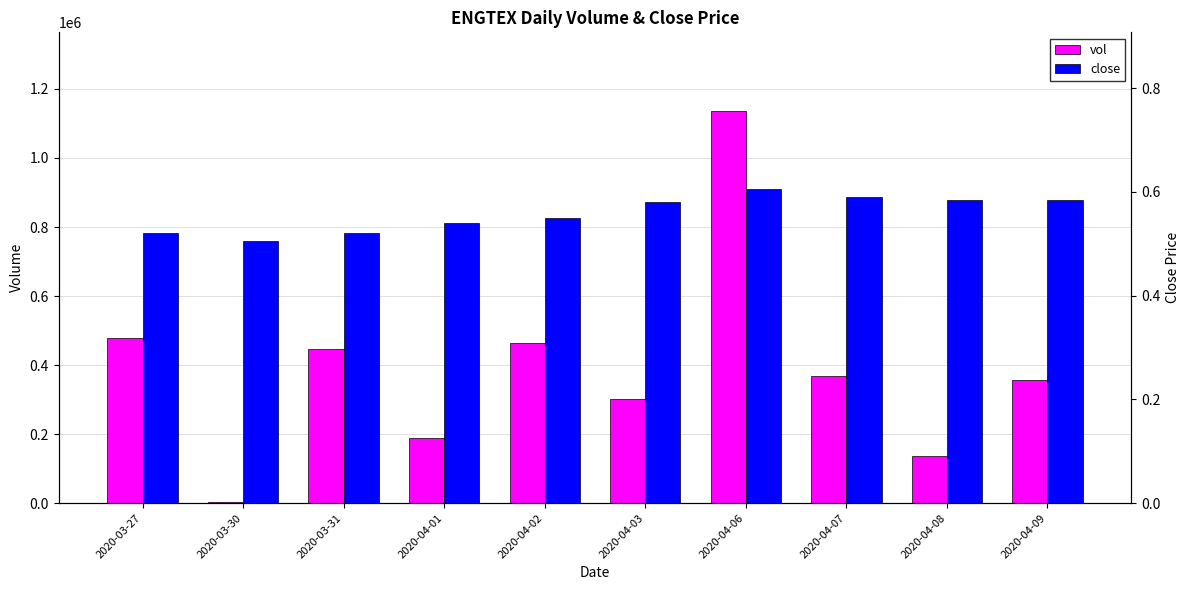

What is the sum of the vol values at 2020-03-31 and 2020-03-27?

924300.0